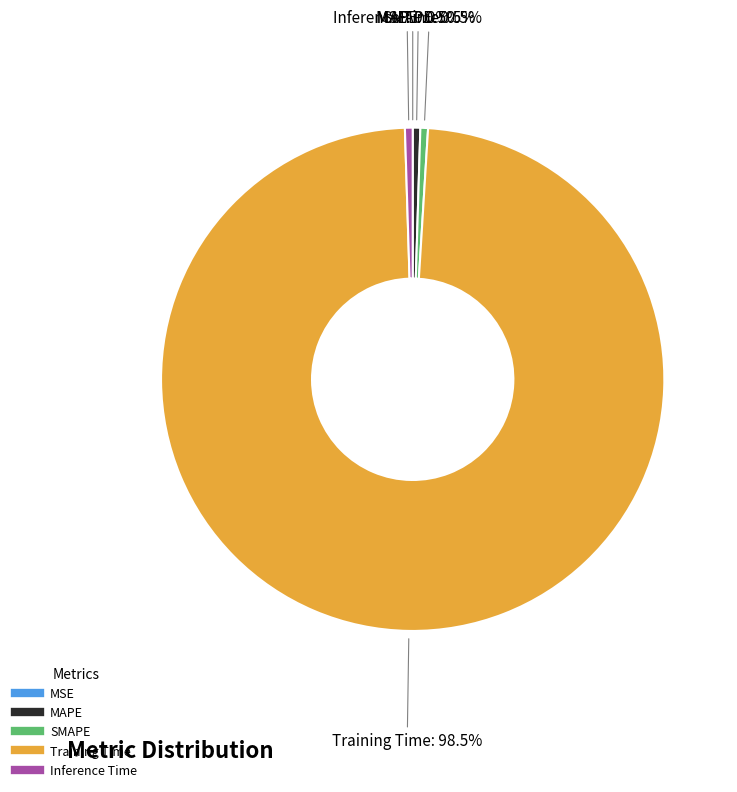

Which category has the biggest portion of the pie?

Training Time